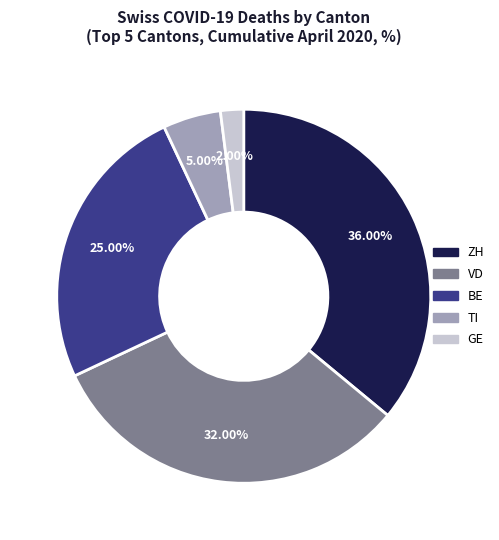

How many slices are in this pie chart?

5